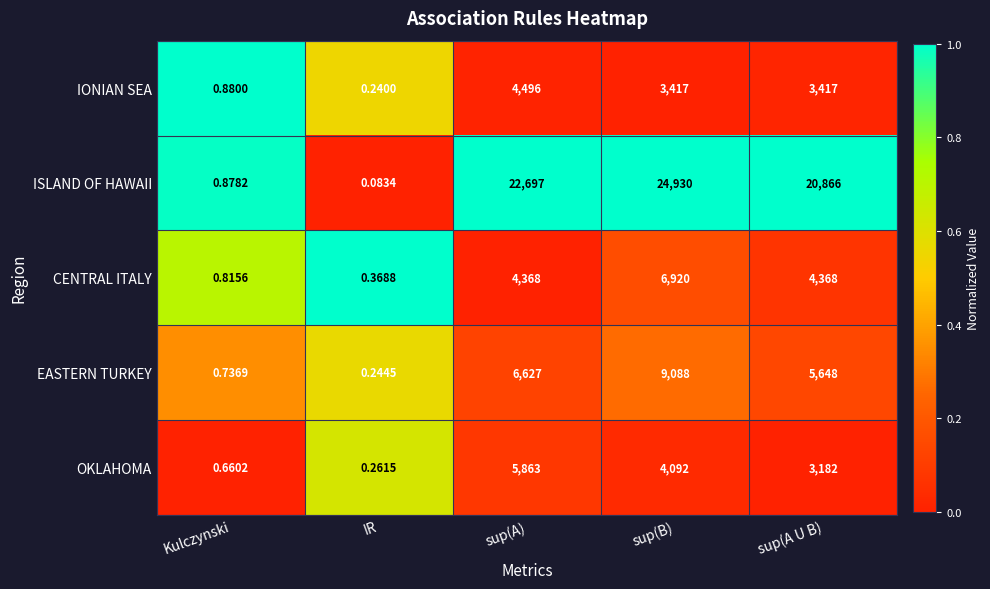

At which category does the chart reach its peak across all series?

sup(B)